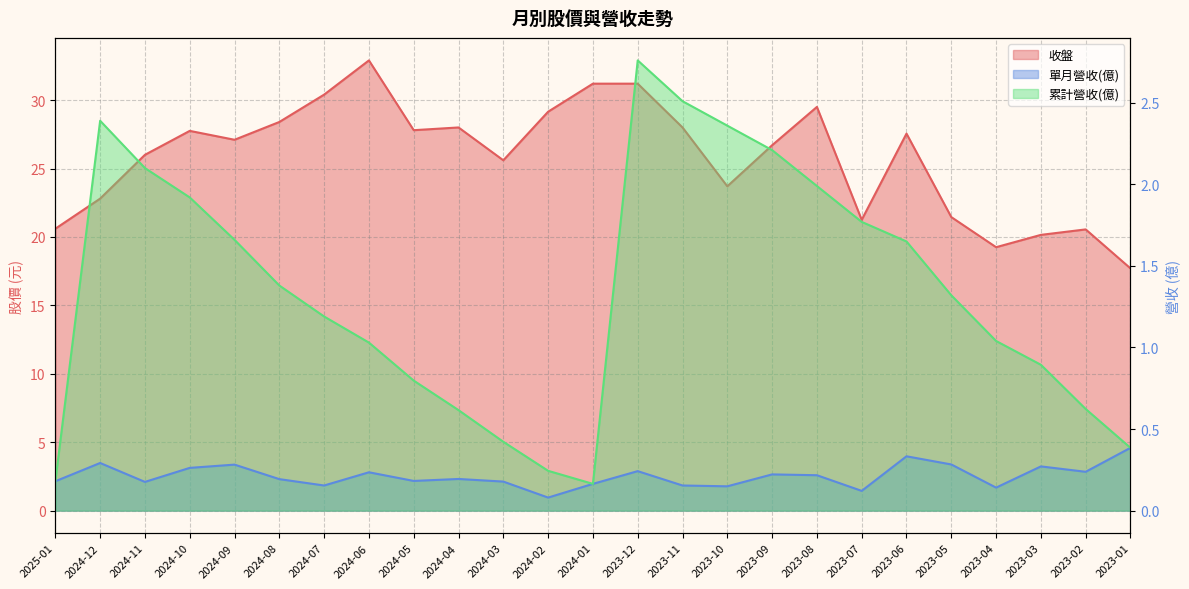

Count the 單月營收(億)_line values in the range 0 to 1.

25